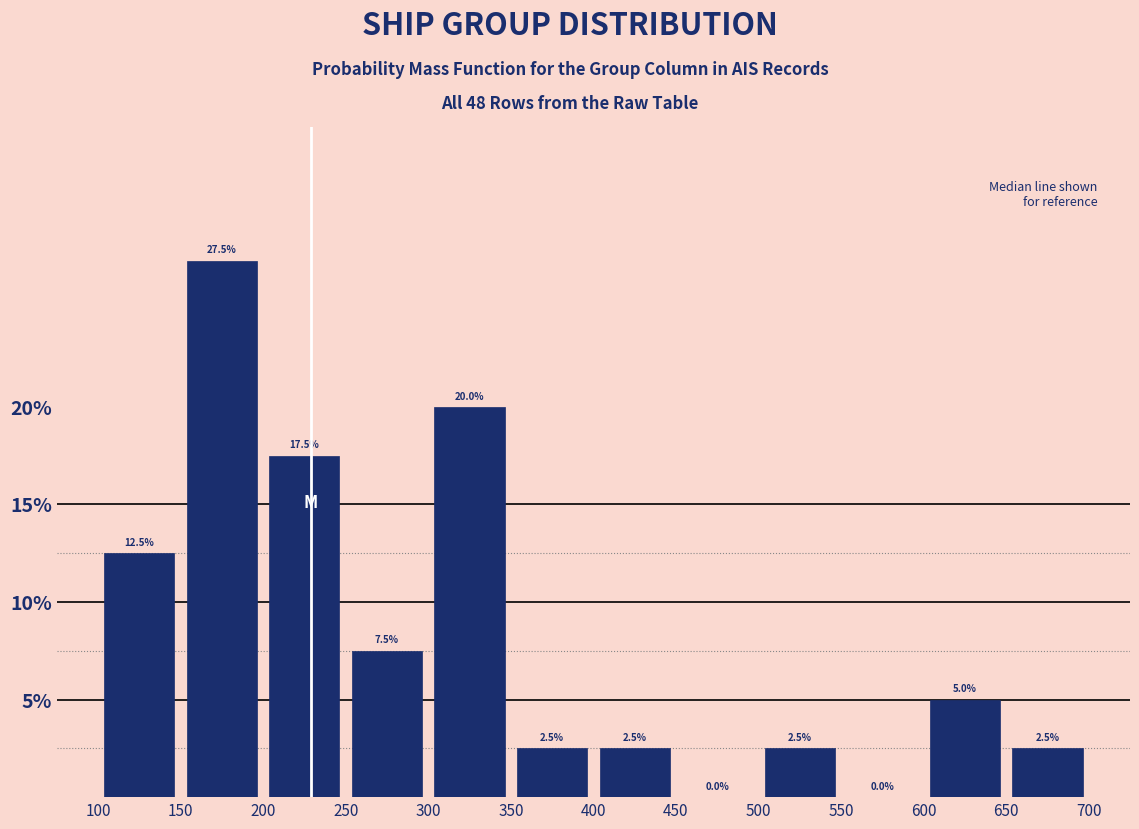

What is the height of the bar covering 250 to 300 on the x-axis?

7.5